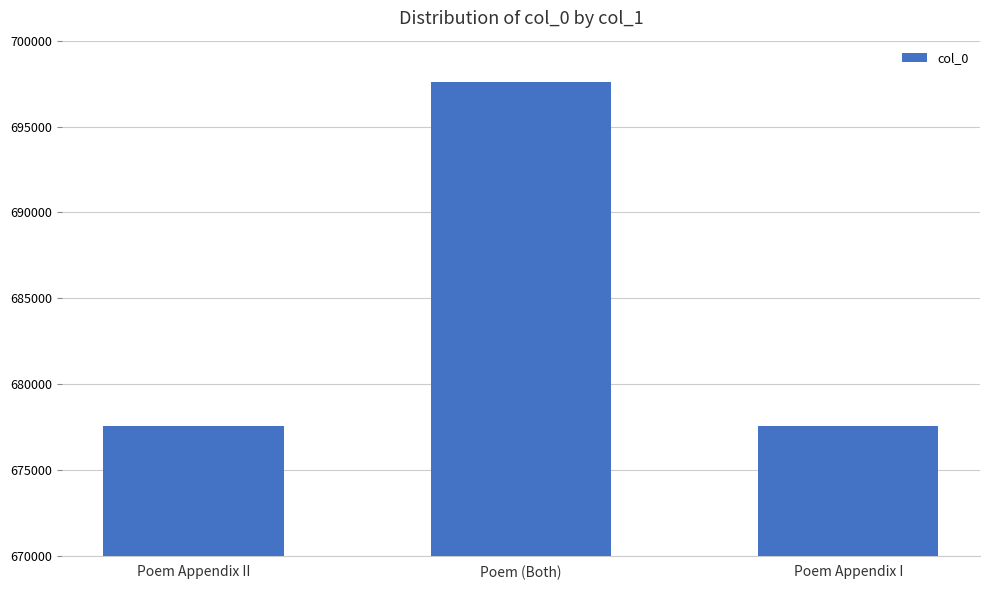

How many distinct data groups are displayed?

1